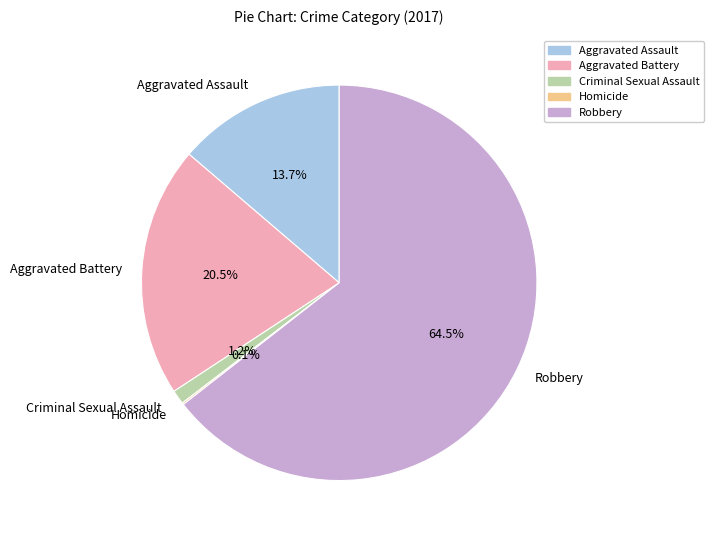

Which category accounts for the majority?

Robbery